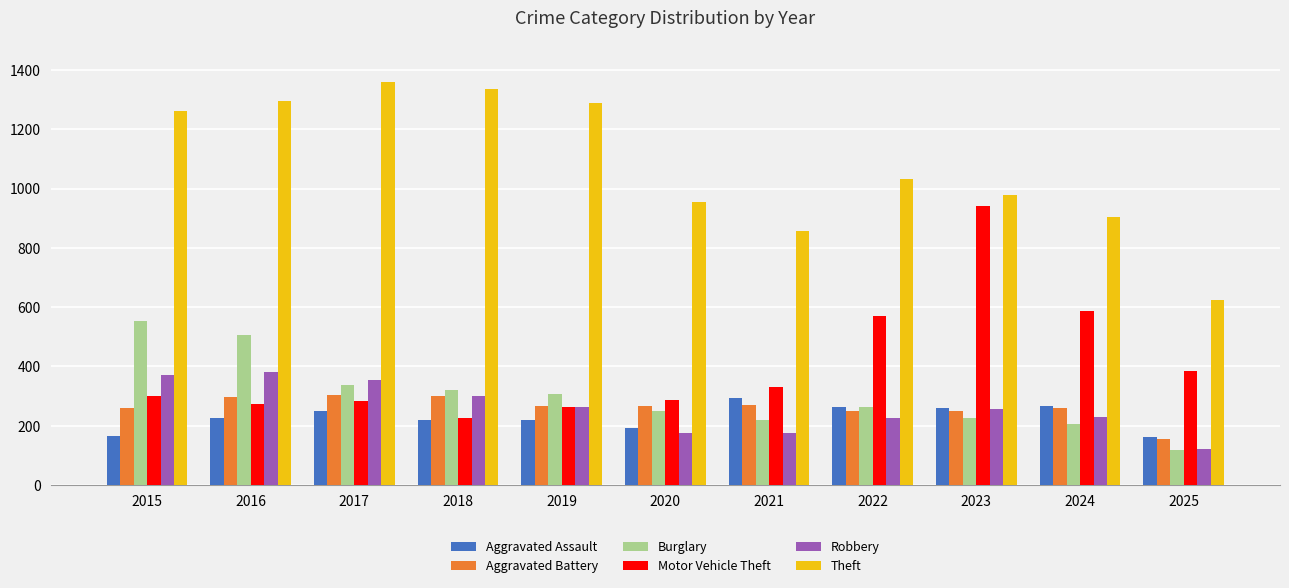

What is the difference between the maximum and minimum values in the Aggravated Battery series?

148